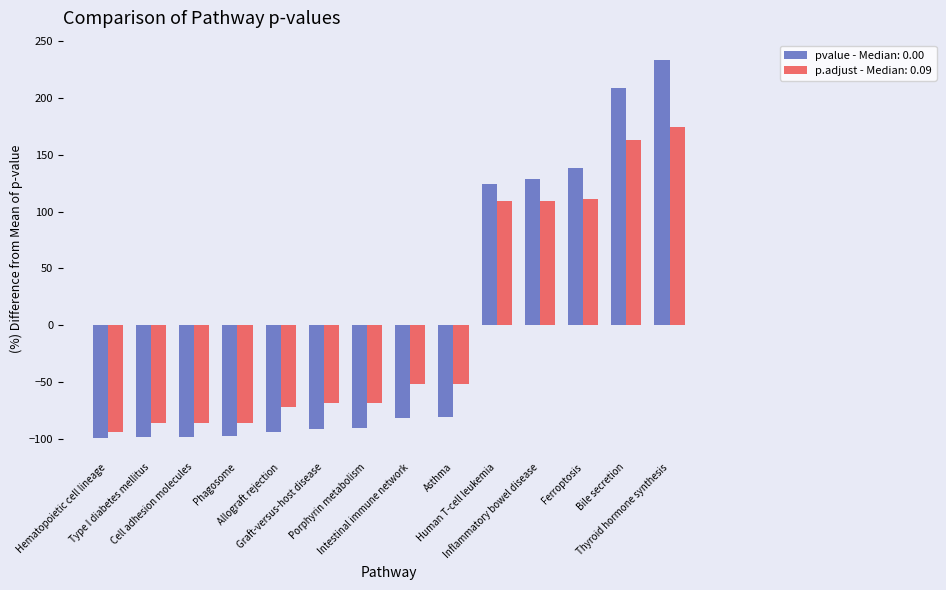

Rank the series at Human T-cell leukemia from lowest to highest value.

p.adjust - Median: 0.09, pvalue - Median: 0.00